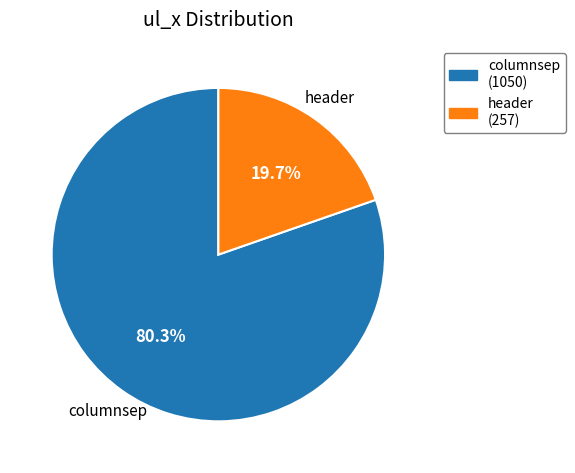

Which category has the biggest portion of the pie?

columnsep